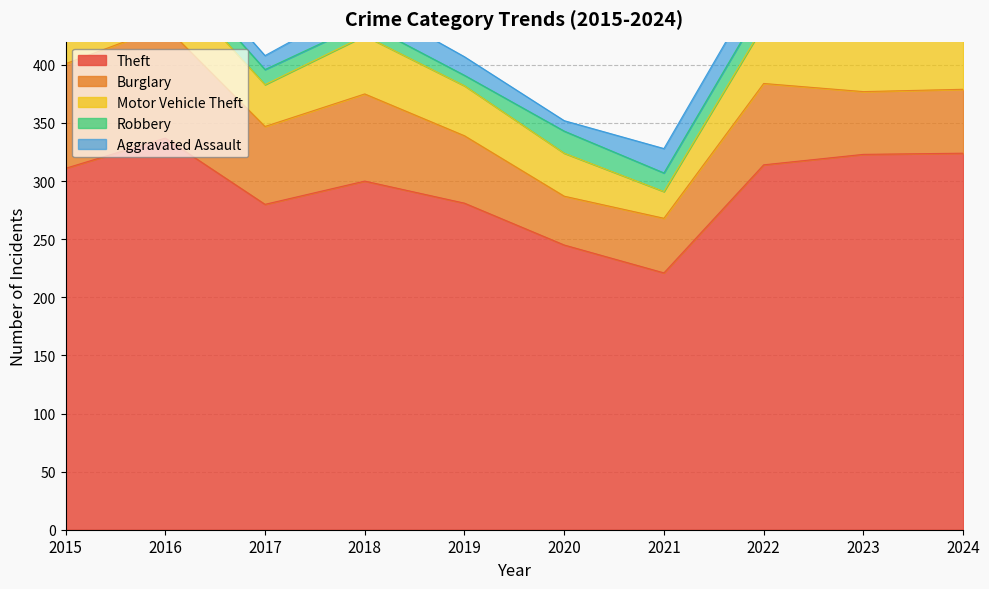

What is the highest value of the Robbery series?

19